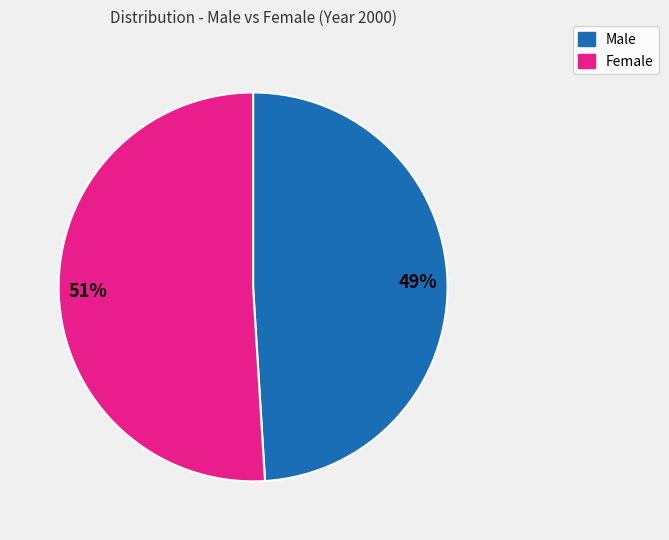

True or false: Female accounts for 66% of the total.

False